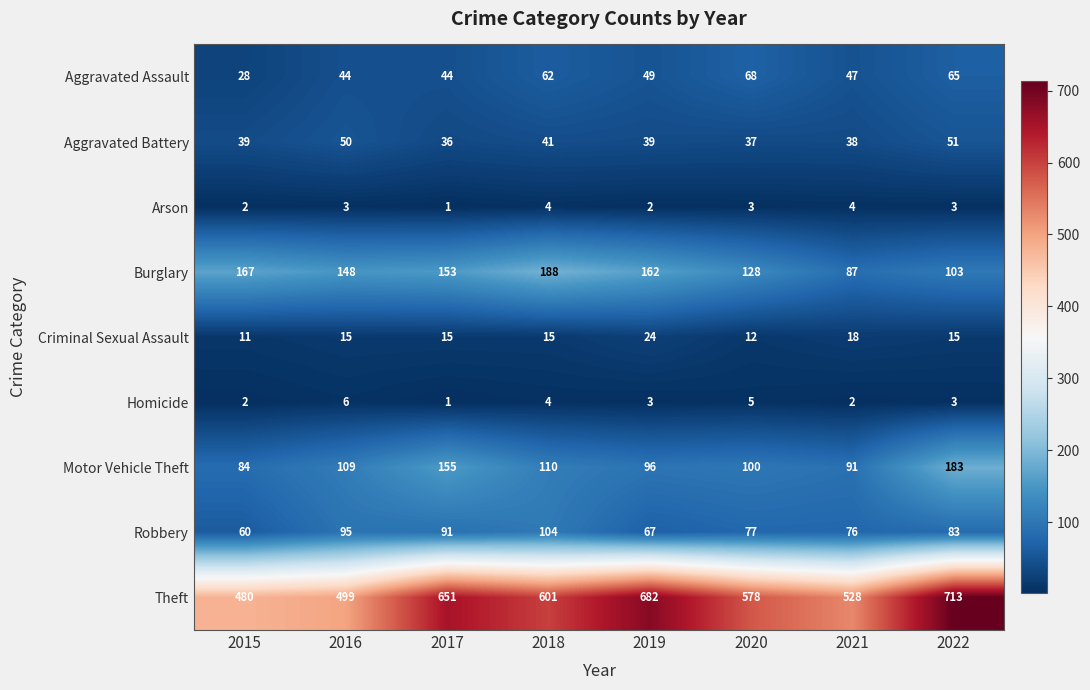

At how many categories does at least one series exceed 418?

8